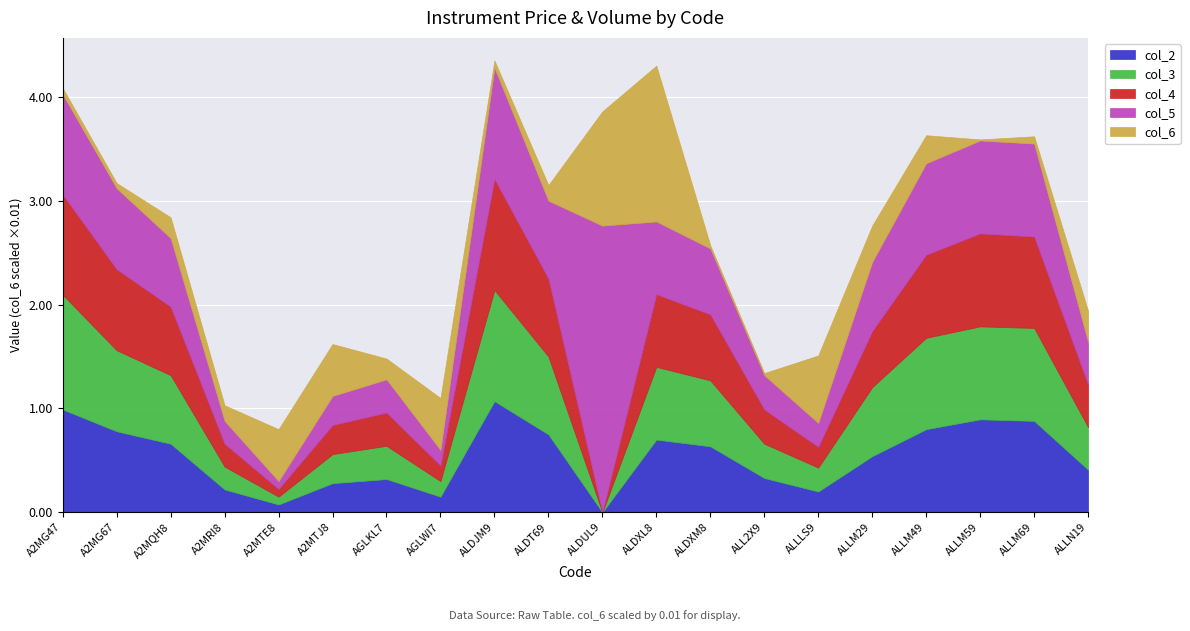

Reading right to left, what are all the values shown in this chart?

col_2: 0.4	0.9	0.9	0.8	0.5	0.2	0.3	0.6	0.7	0.0	0.8	1.1	0.1	0.3	0.3	0.1	0.2	0.7	0.8	1.0
col_3: 0.4	0.9	0.9	0.9	0.7	0.2	0.3	0.6	0.7	0.0	0.8	1.1	0.1	0.3	0.3	0.1	0.2	0.7	0.8	1.1
col_4: 0.4	0.9	0.9	0.8	0.5	0.2	0.3	0.6	0.7	0.0	0.8	1.1	0.1	0.3	0.3	0.1	0.2	0.7	0.8	1.0
col_5: 0.4	0.9	0.9	0.9	0.7	0.2	0.3	0.6	0.7	2.8	0.8	1.1	0.1	0.3	0.3	0.1	0.2	0.7	0.8	1.0
col_6: 30.0	7.0	1.0	27.0	35.0	65.0	2.0	3.0	150.0	110.0	15.0	7.0	50.0	20.0	50.0	50.0	15.0	20.0	5.0	6.0